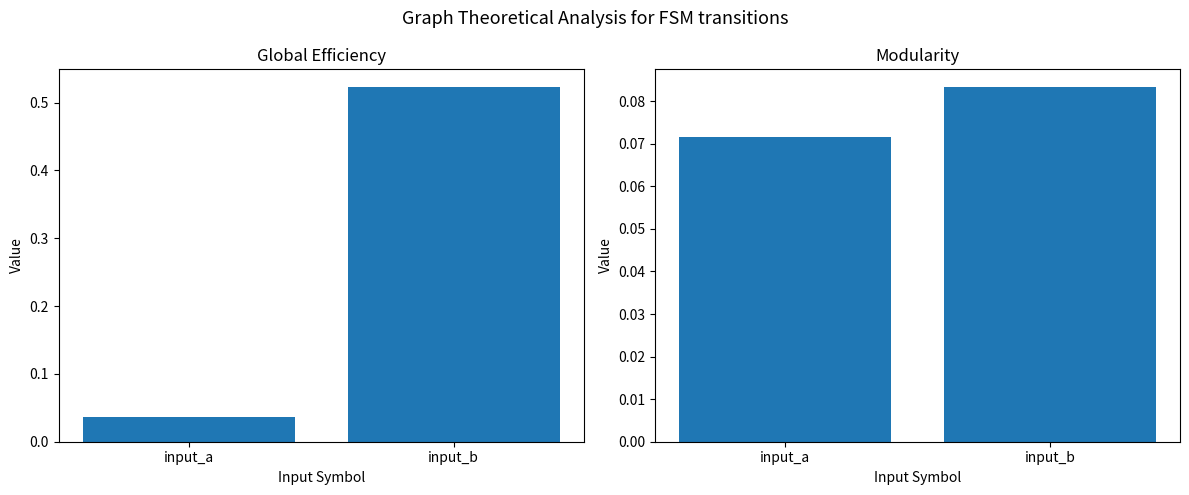

Which series changed the most between input_a and input_b?

Global Efficiency